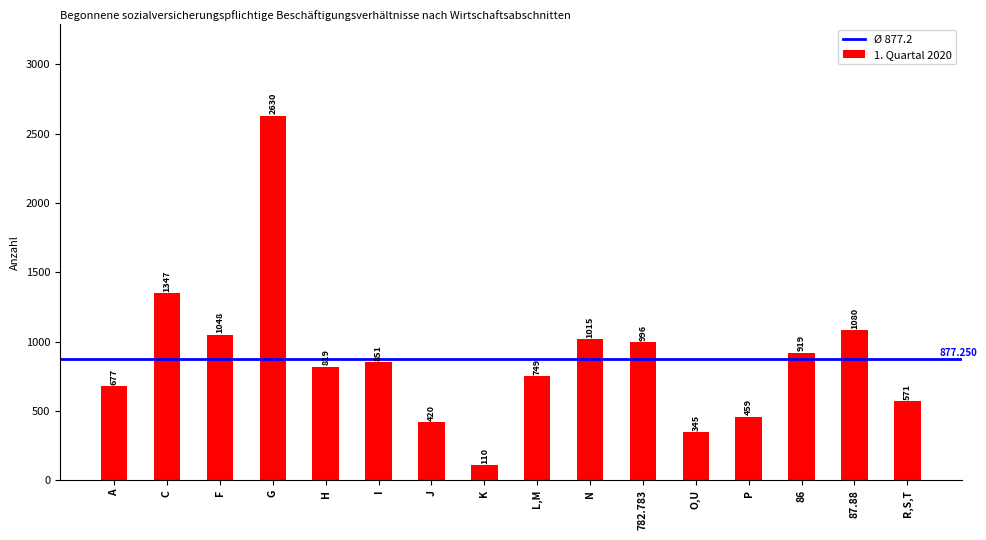

What is the minimum value shown in the chart?

110